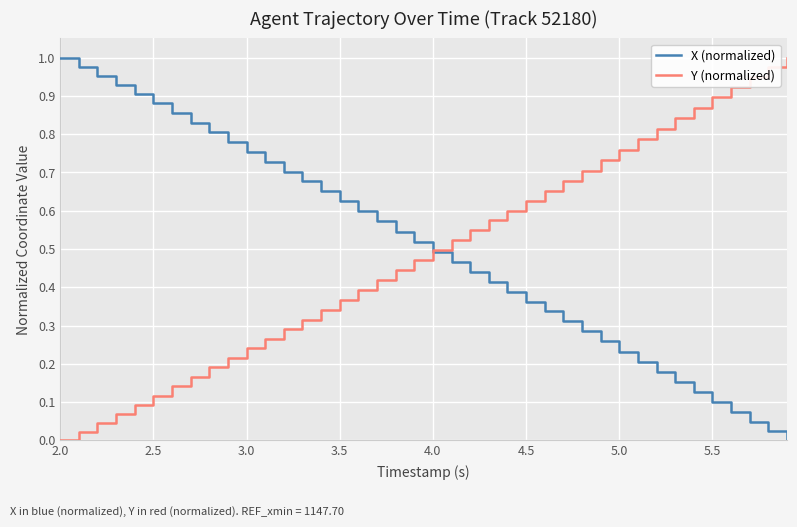

At which label does X (normalized) reach its peak?

2.0